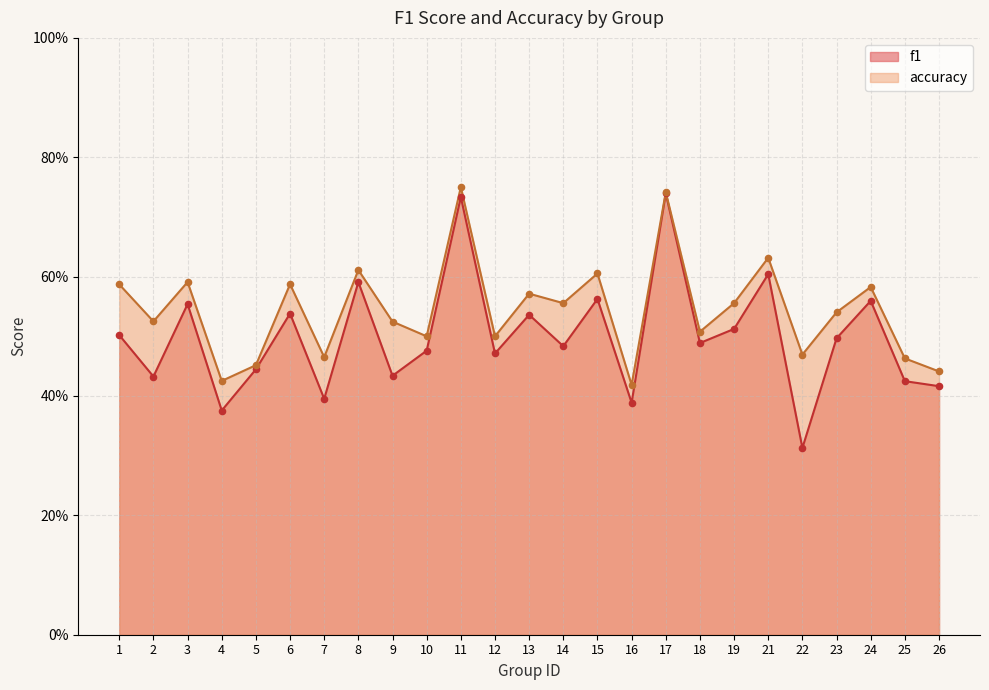

What are all the series names shown in the legend?

f1, accuracy